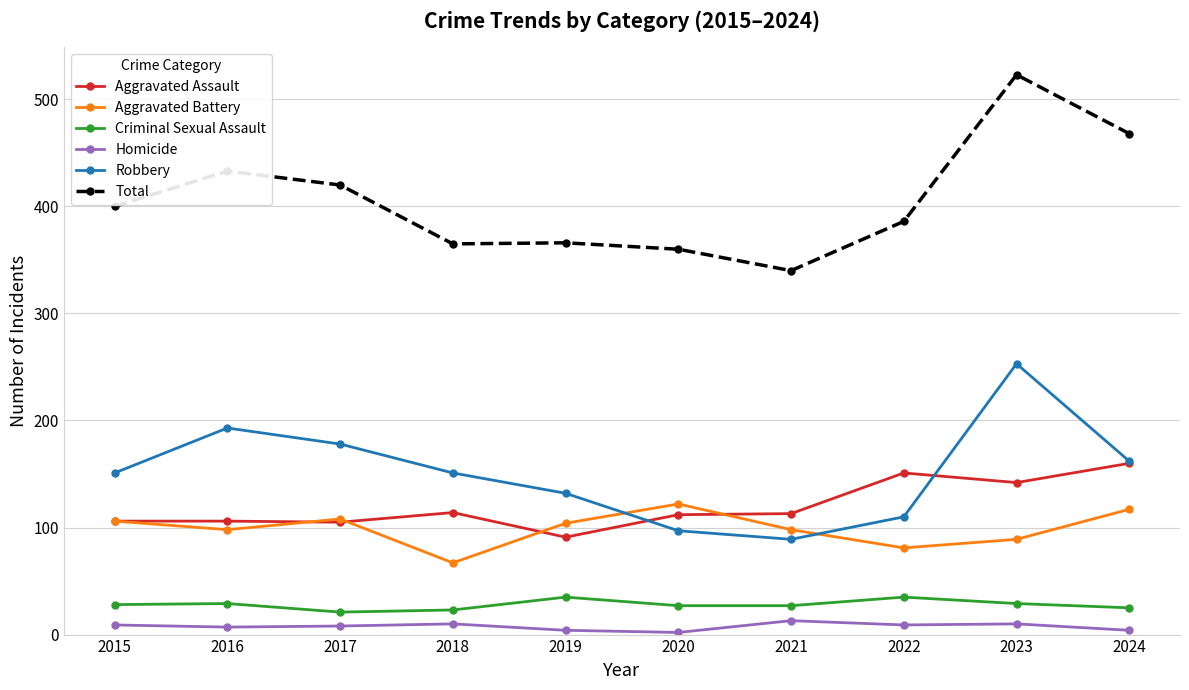

List the series in order of their peak value, highest first.

Total, Robbery, Aggravated Assault, Aggravated Battery, Criminal Sexual Assault, Homicide